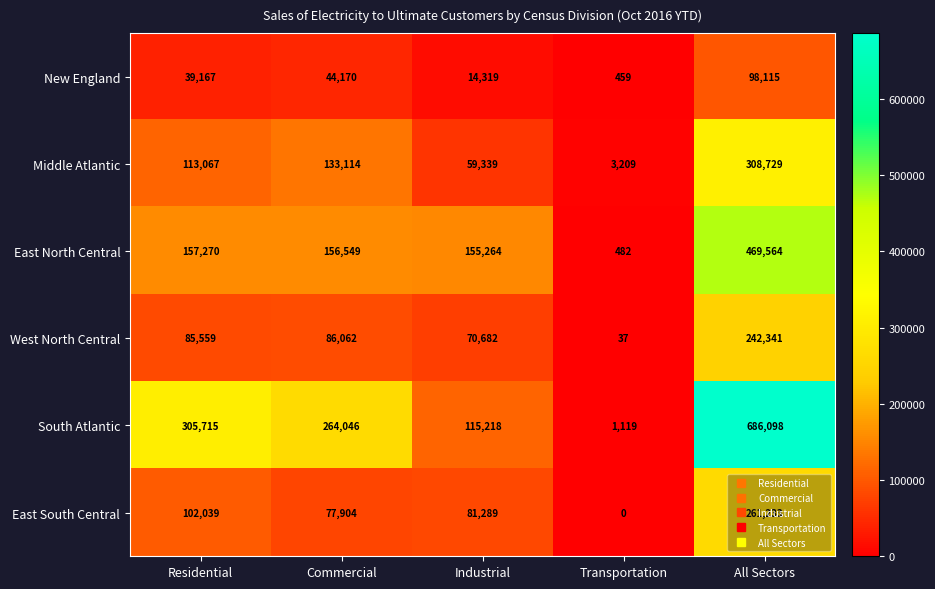

Count the number of data series in this chart.

6